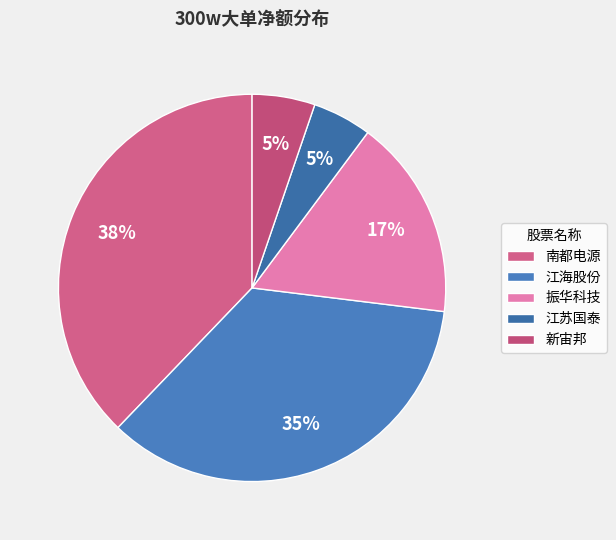

What portion of the pie excludes 振华科技?

83.2%